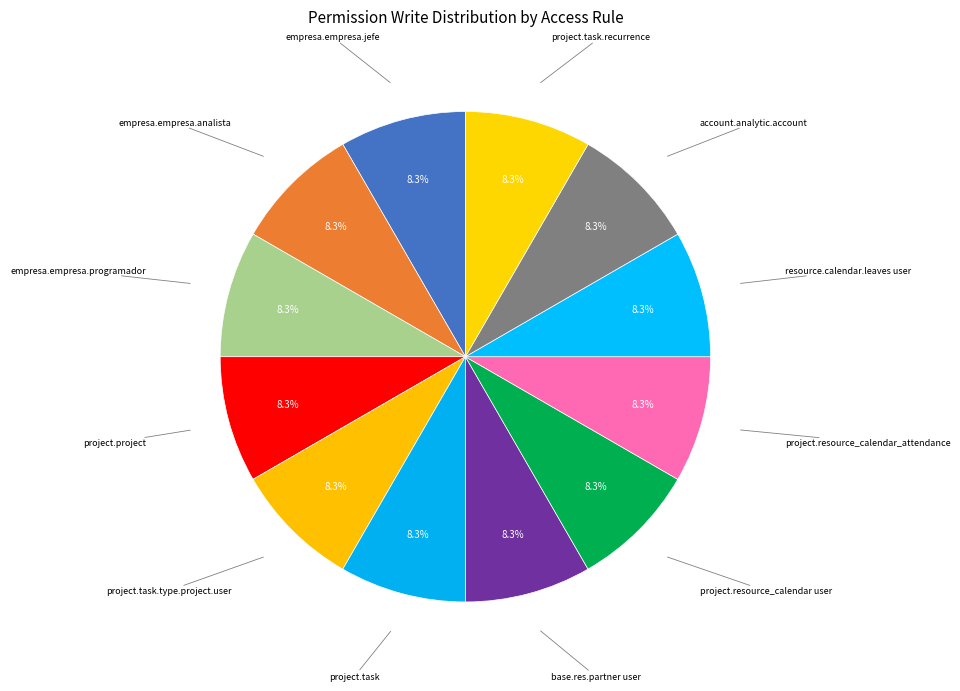

Count the number of slices in the pie.

12